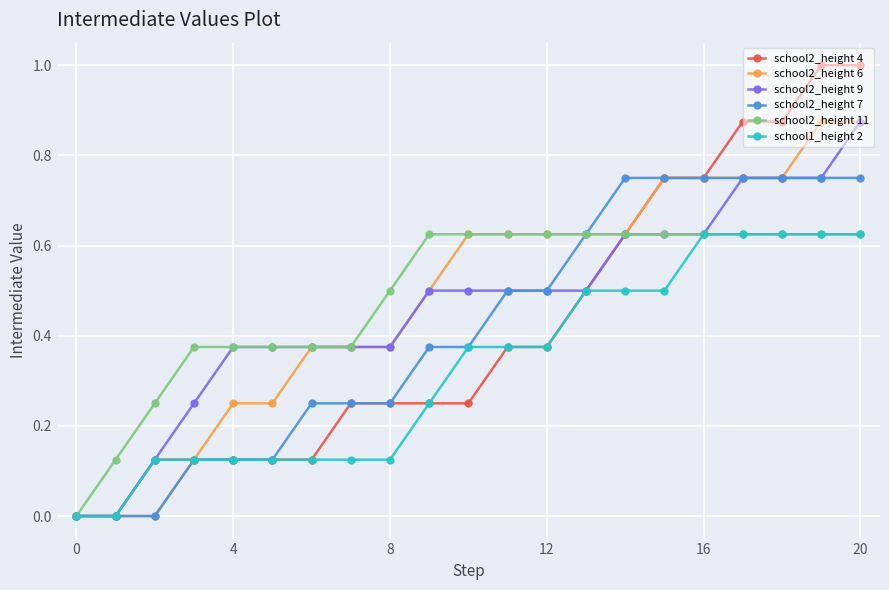

Which series has the widest spread of values?

school2_height 4